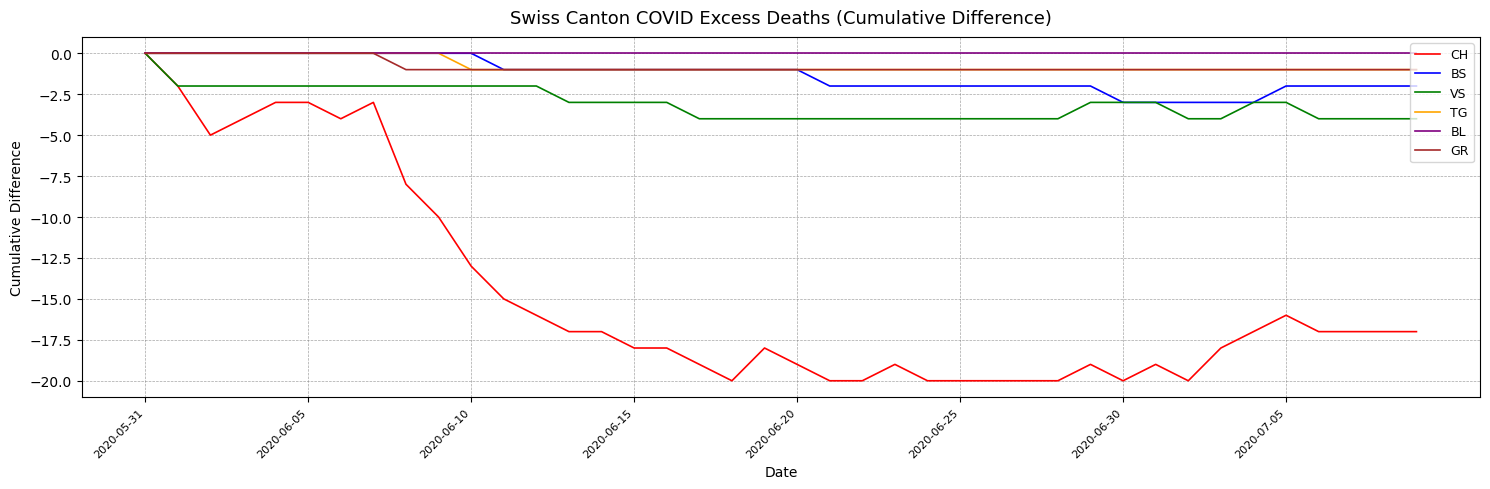

How many categories are shown in the chart?

40